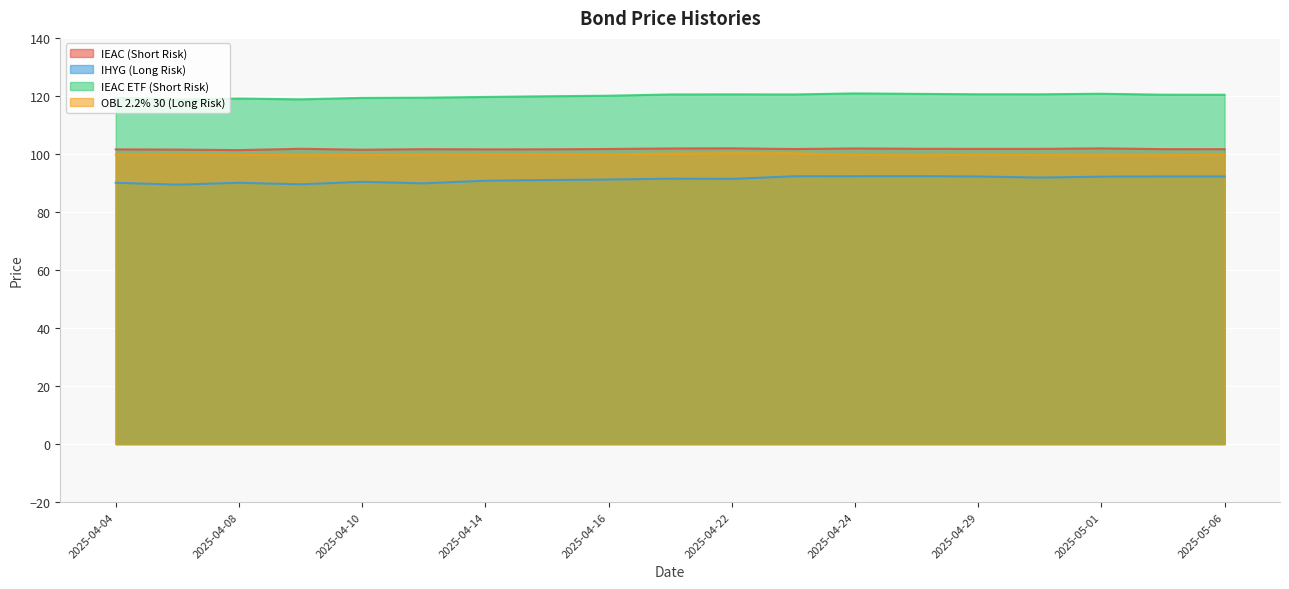

The value of IEAC ETF (Short Risk) at 2025-04-14 is 119.6. True or false?

True